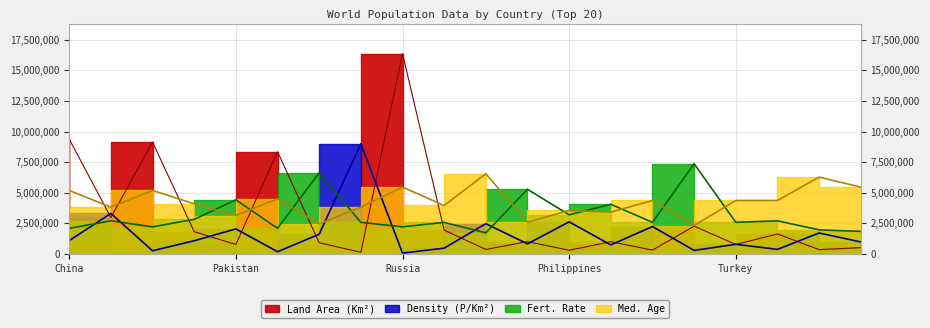

True or false: Density (P/Km²) has more than 1 interior local peaks.

True